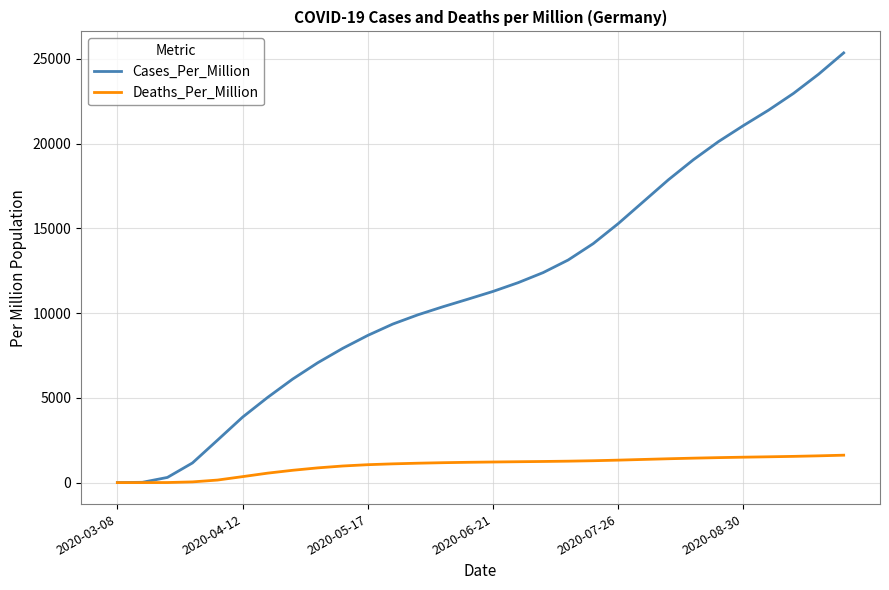

List the series in order of their peak value, lowest first.

Deaths_Per_Million, Cases_Per_Million